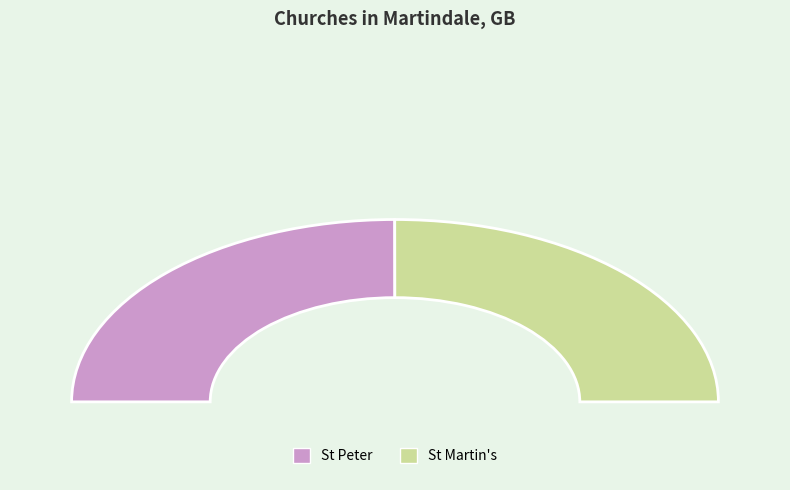

Approximately how many times larger is the value at St Peter compared to St Martin's?

1.0